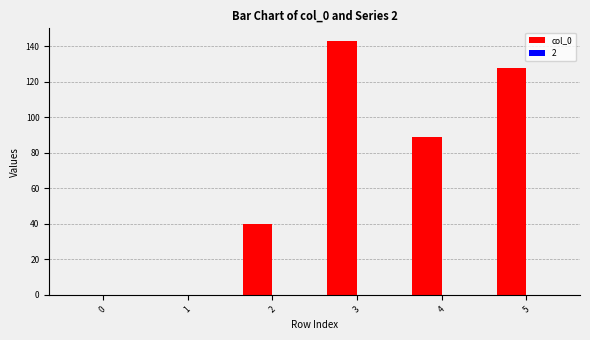

Reading left to right, extract all data points from this chart.

0=0	1=0	2=40	3=143	4=89	5=128